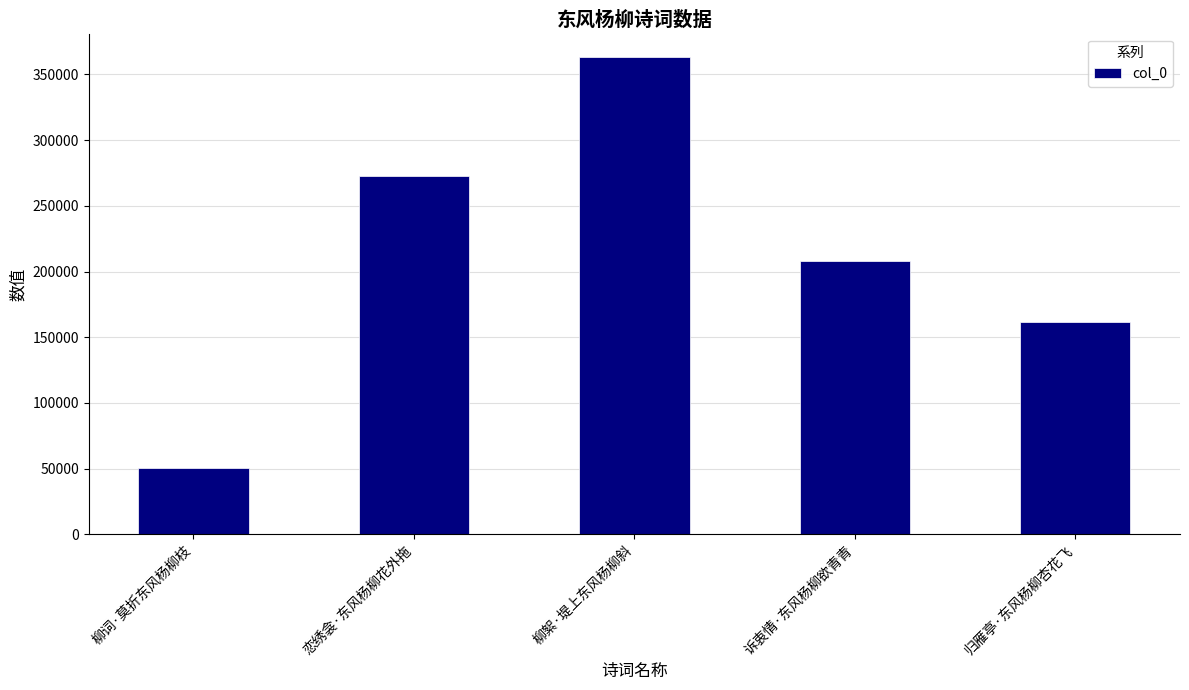

Count the values in the range 161327 to 272579.

3